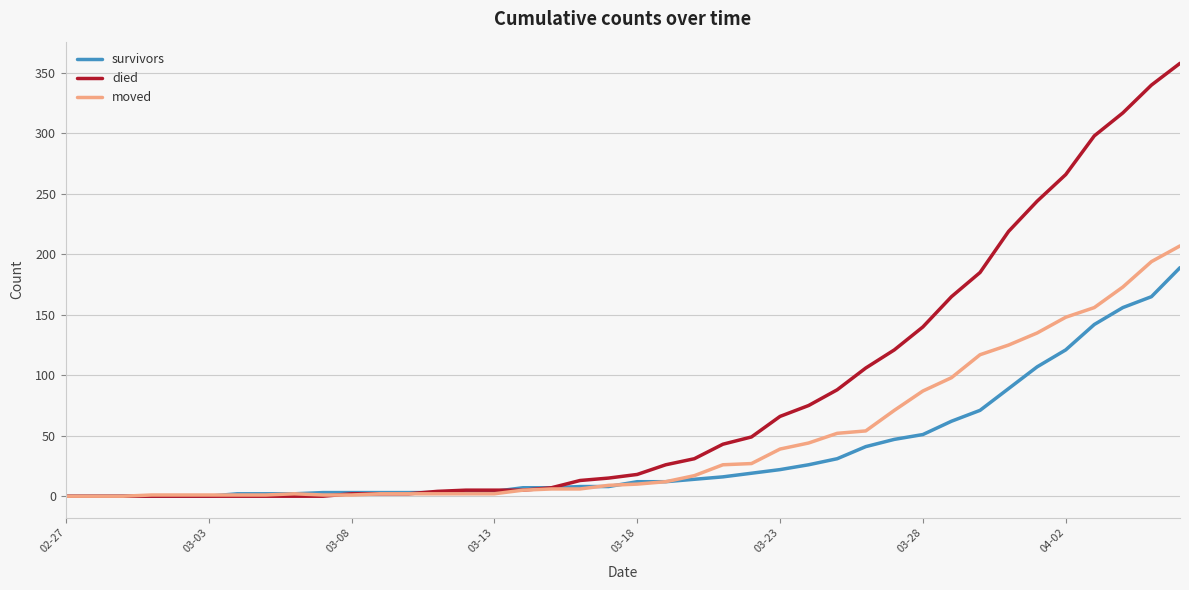

Which series has the widest spread of values?

died